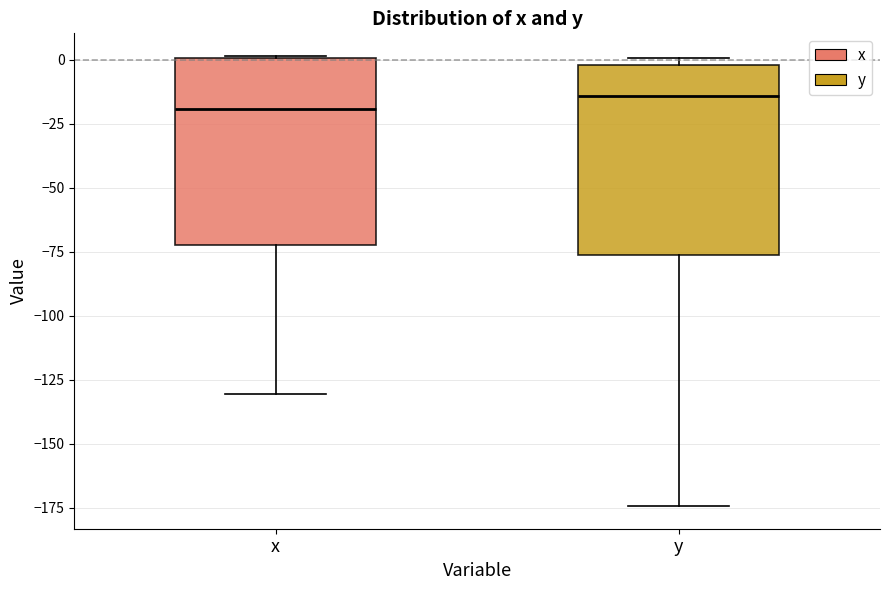

Reading left to right, read every box against the y-axis: the position of its median line, the range the box covers, and the ends of its whiskers. The values are not printed on the chart, so give them approximately, as read against the axis.

x: median -20, box -70 to 0, whiskers -130 to 0
y: median -15, box -75 to 0, whiskers -175 to 0 (just above the box's upper edge)